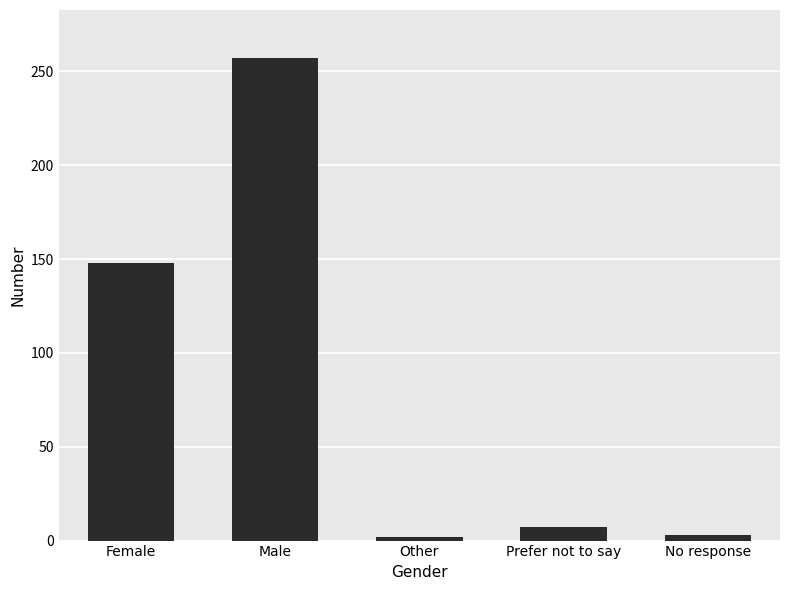

What position from the right is Female?

5